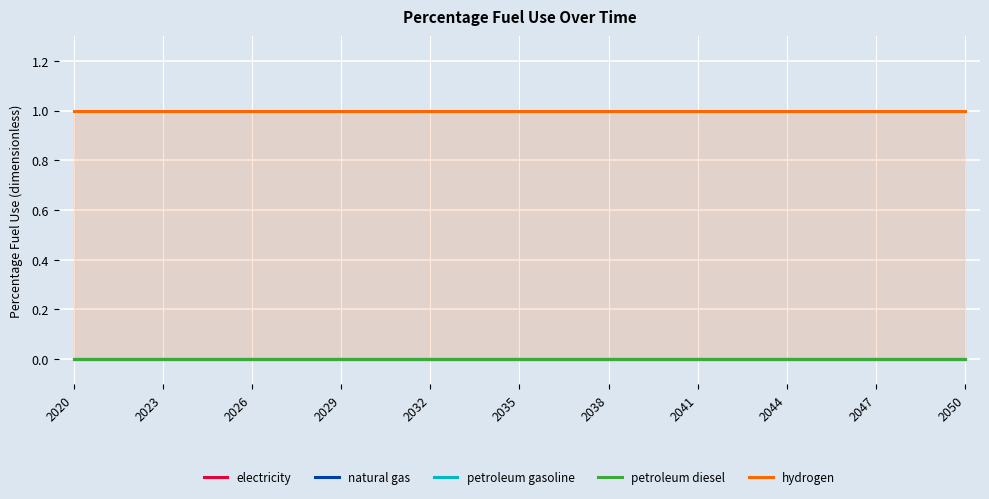

Which series has the largest total across all categories?

hydrogen